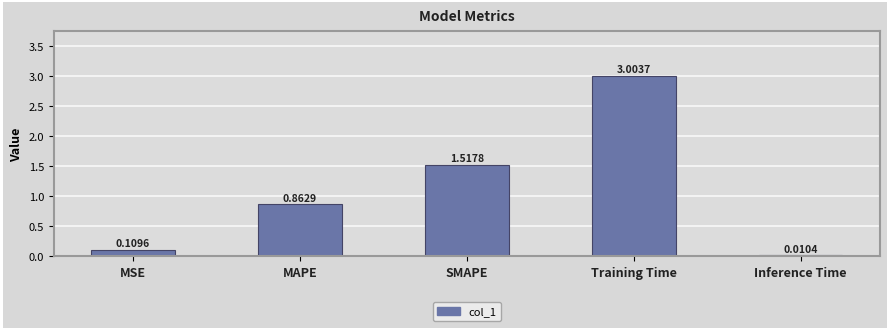

Which label corresponds to the largest value in the chart?

Training Time